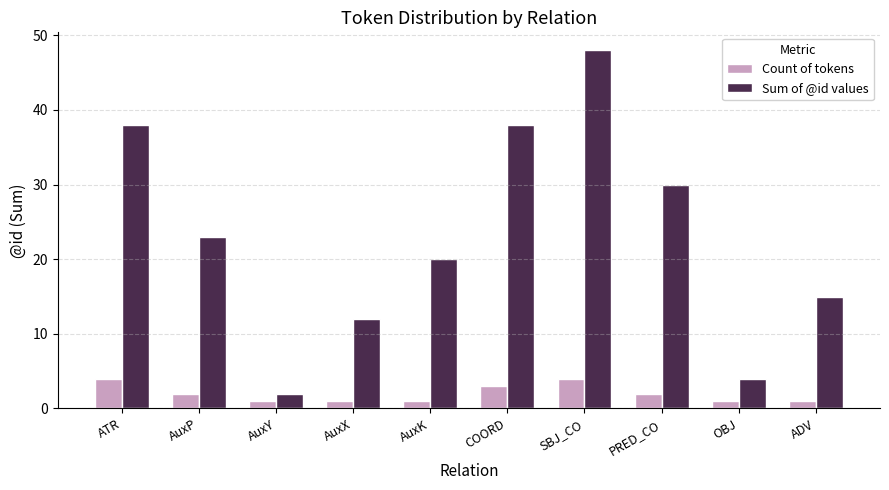

At how many categories does at least one series exceed 5?

8